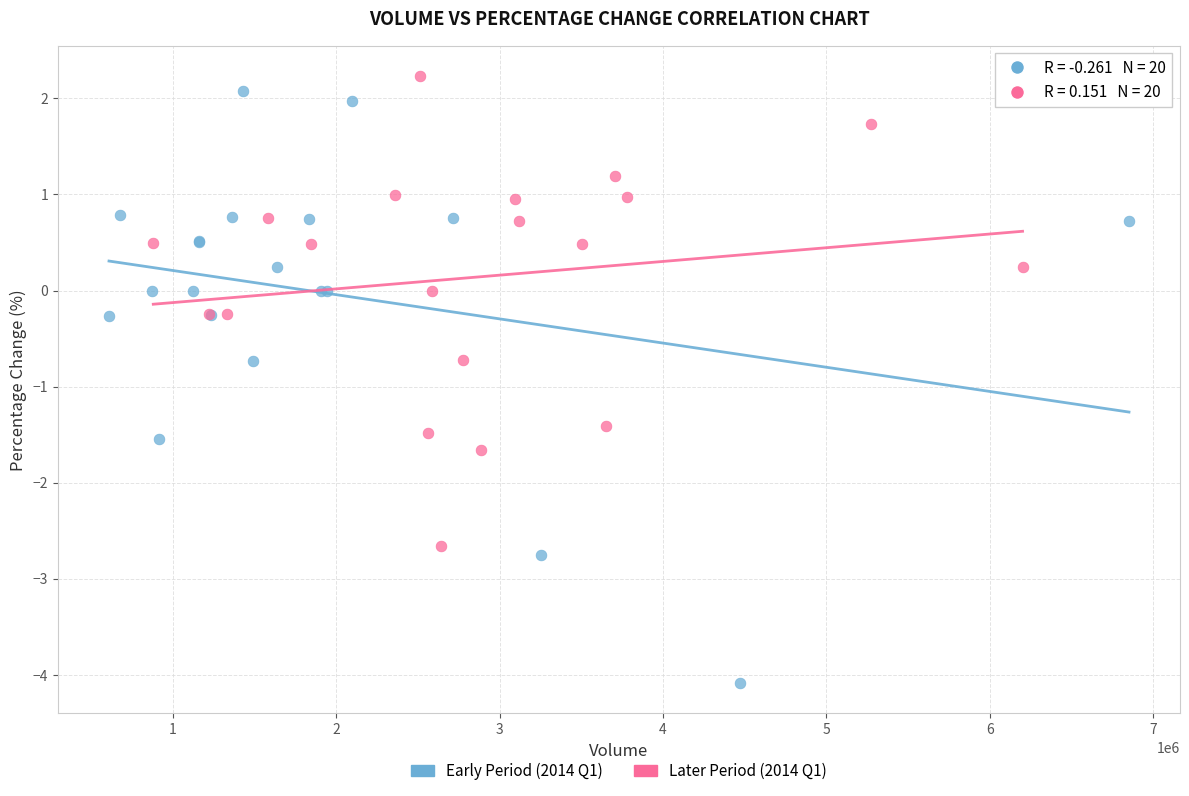

Which series has the widest spread of Y values?

Early Period (2014 Q1)